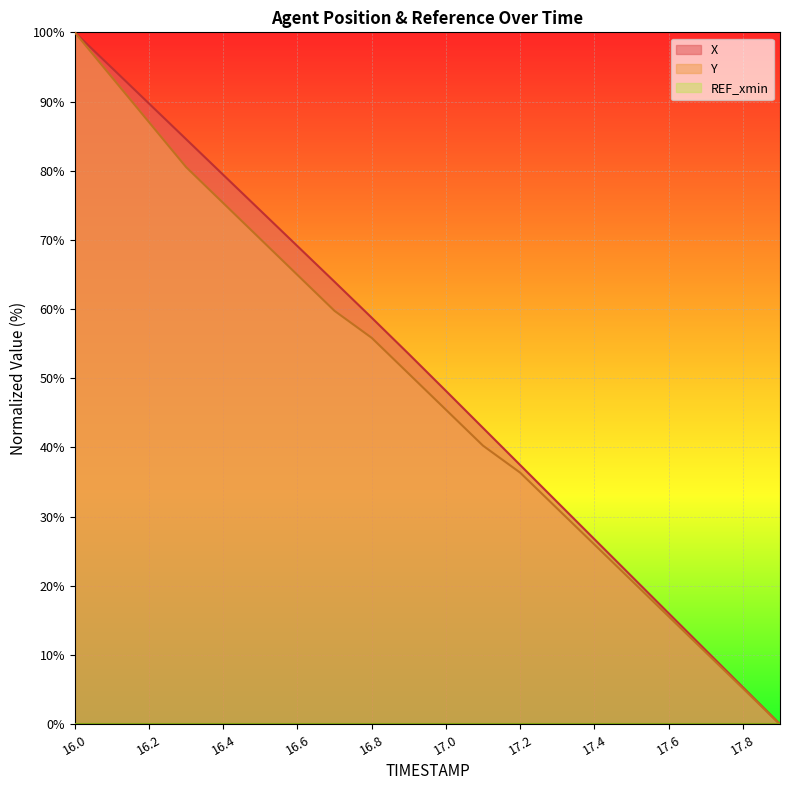

How many categories are shown in the chart?

20